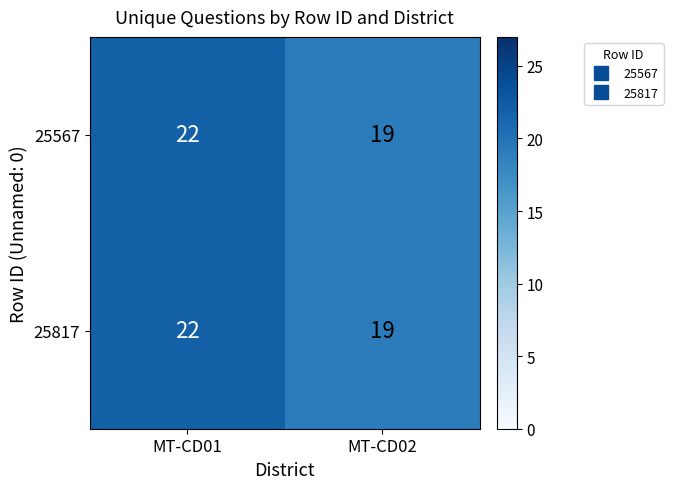

Reading left to right, what are all the values shown in this chart?

25567: 22	19
25817: 22	19